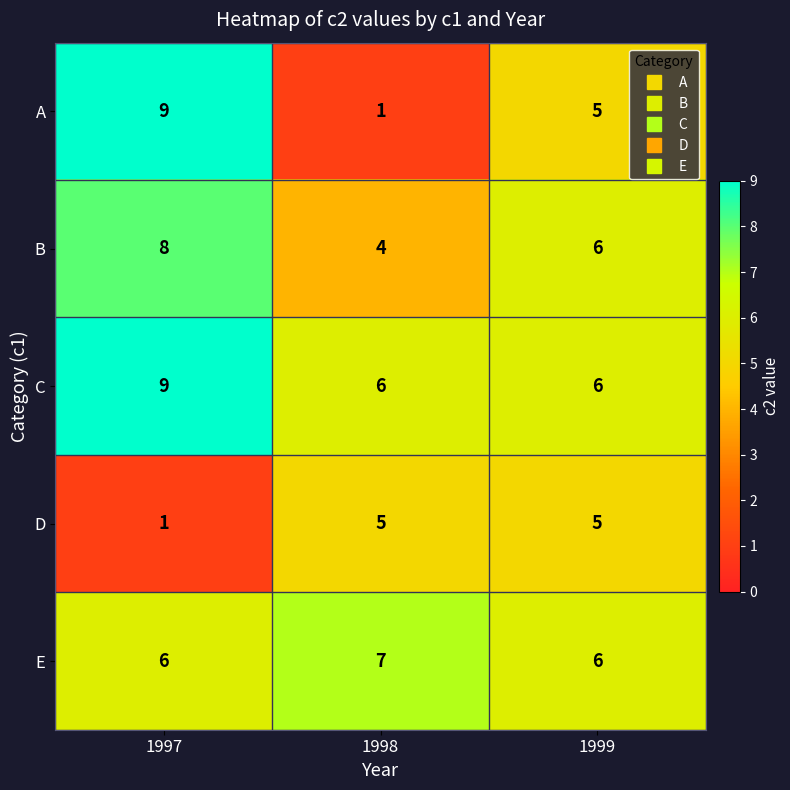

Which series has the largest total across all categories?

C